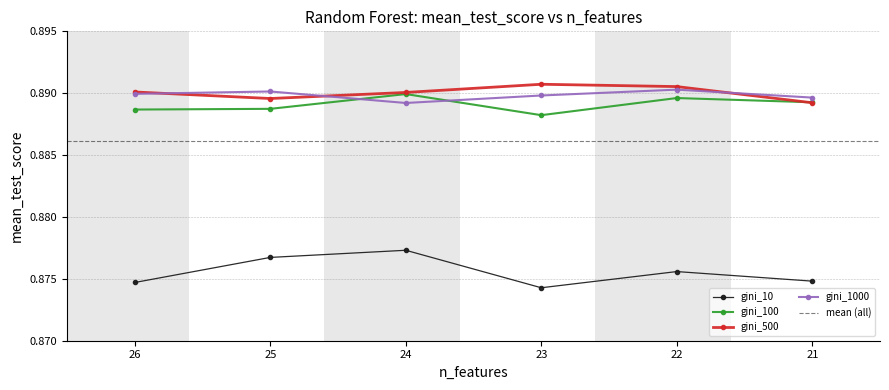

At which category is the sum across all series the highest?

24